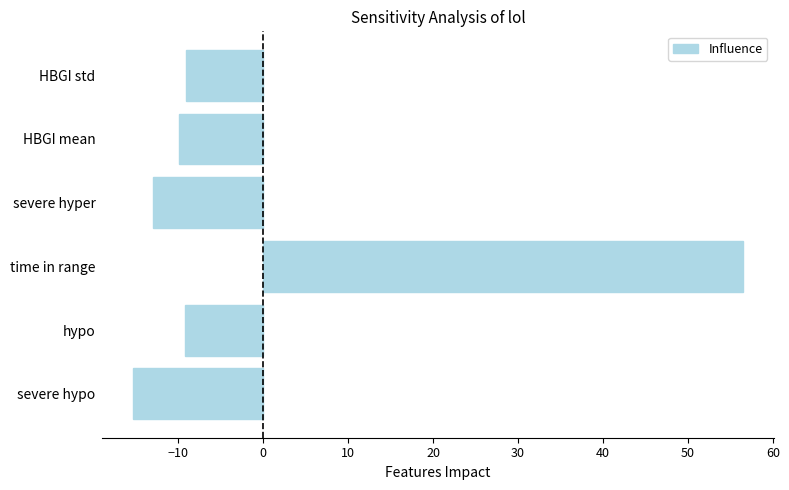

What is the greatest value displayed?

56.5